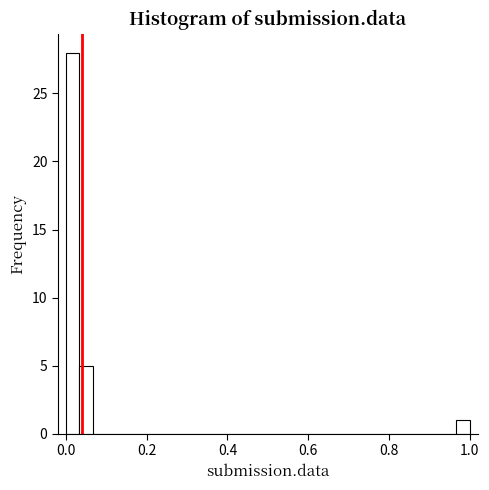

Around what value on the x-axis is the tallest bar? Give the approximate position of its centre, as read against the axis.

0.02